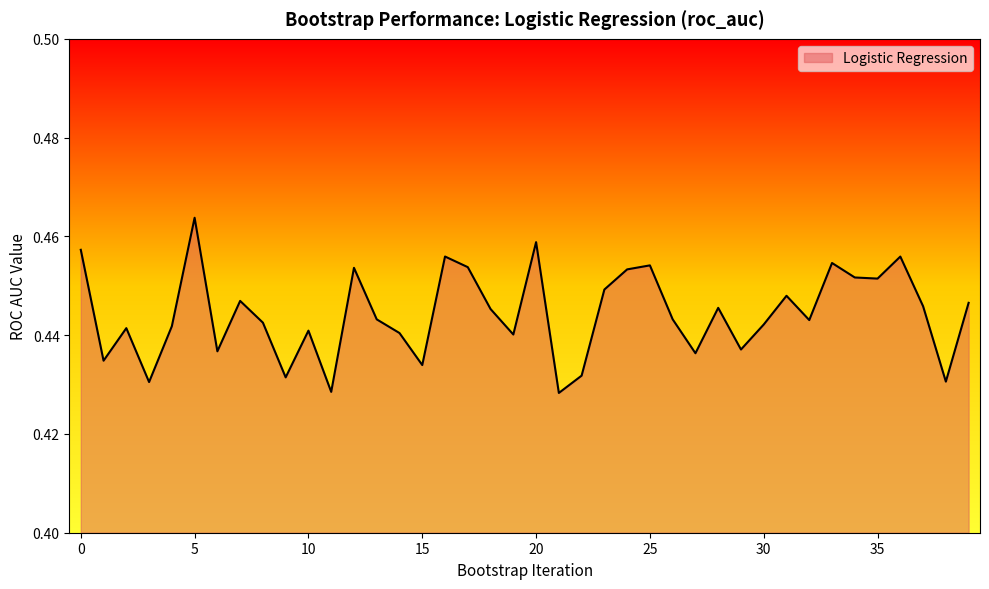

How many interior local valleys (lower than both neighbors) does the data have?

13